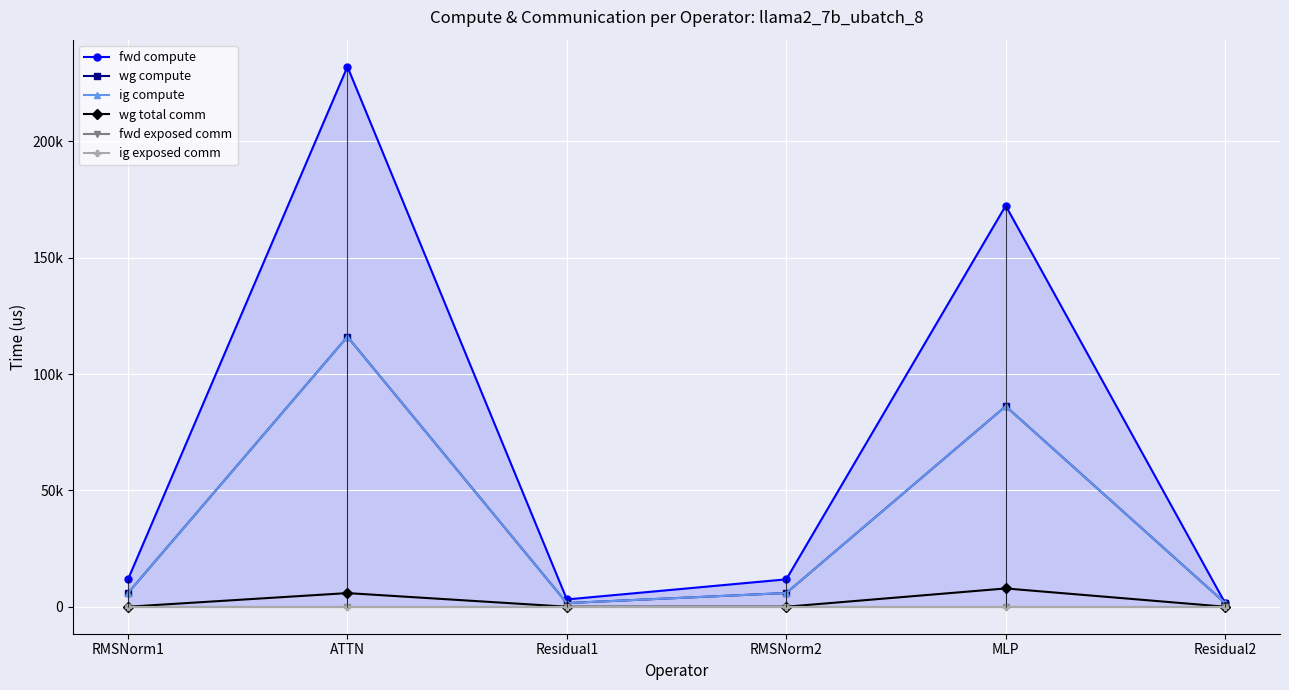

What position from the right is RMSNorm1?

6